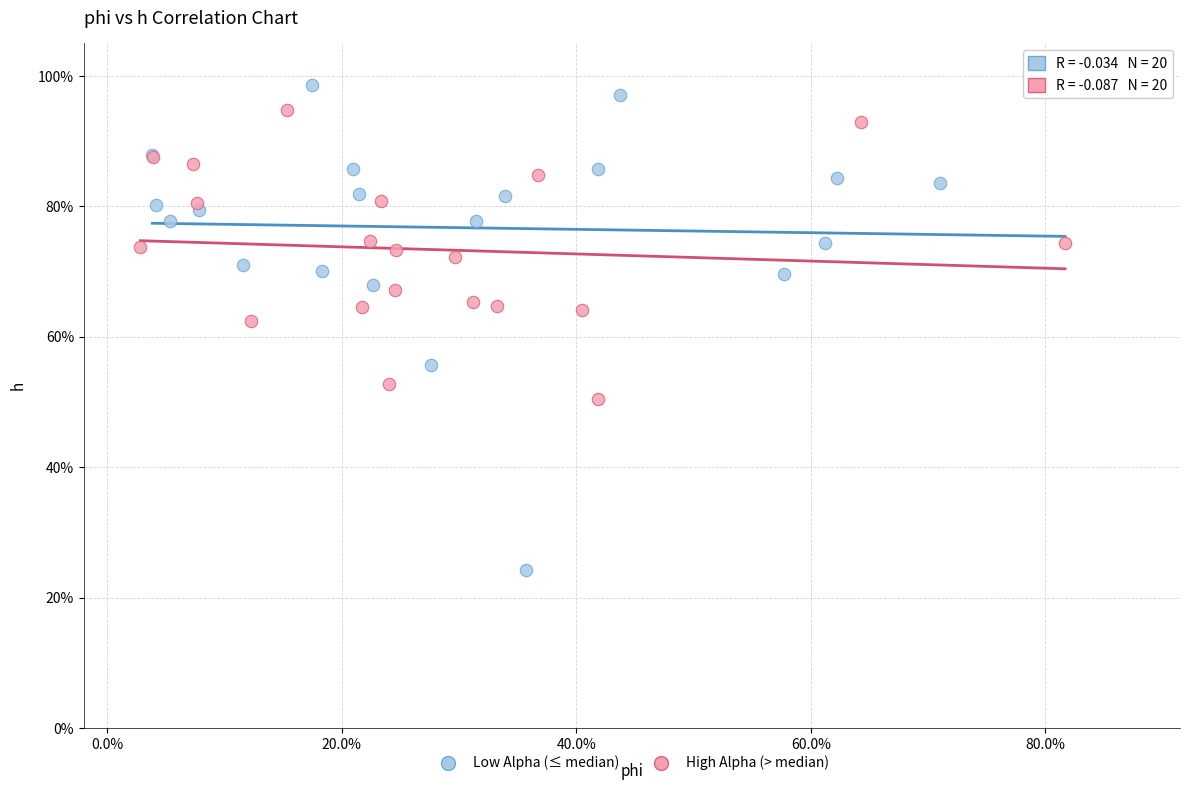

Which series has the widest spread of Y values?

Low Alpha (≤ median)